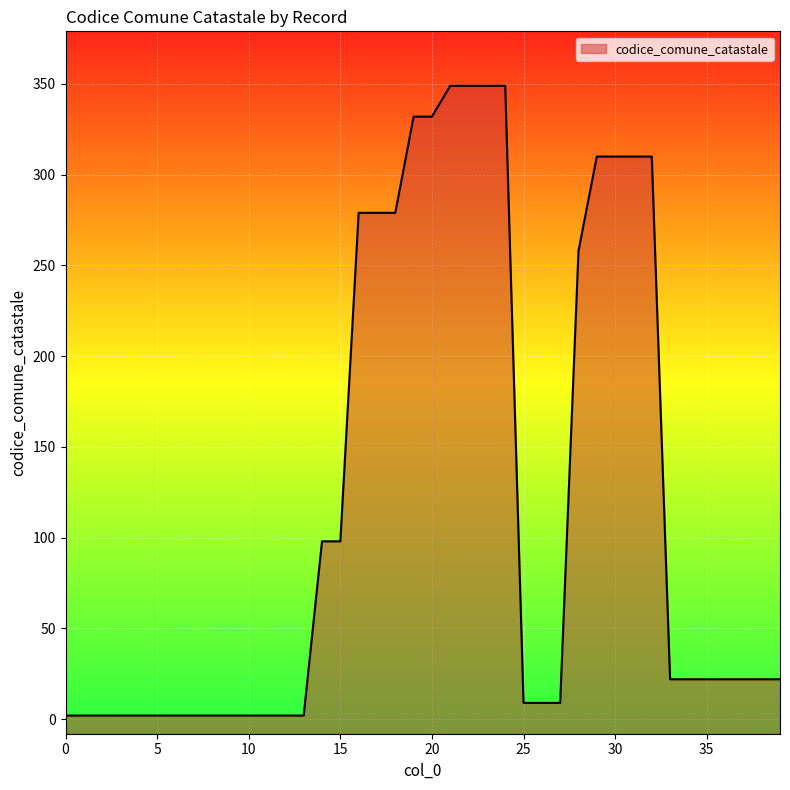

True or false: the data shows 94 at 23.

False